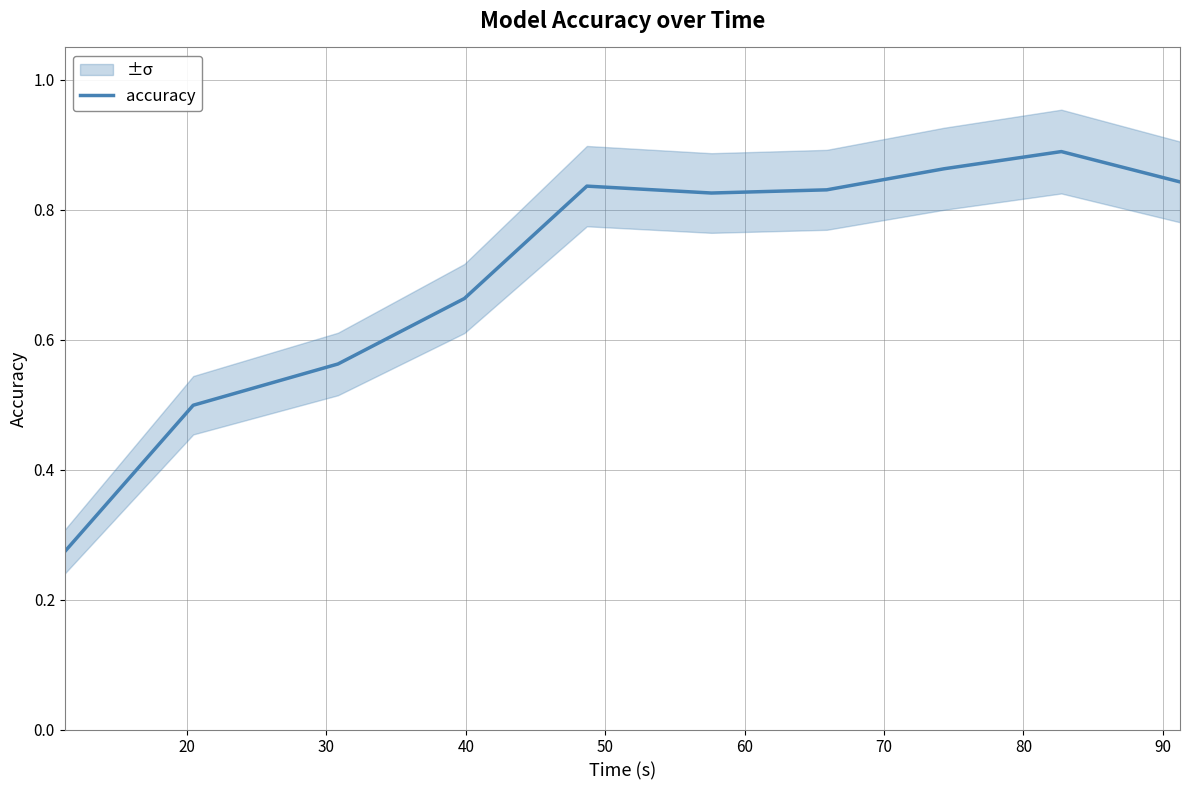

What is the difference between the maximum and minimum values?

0.6